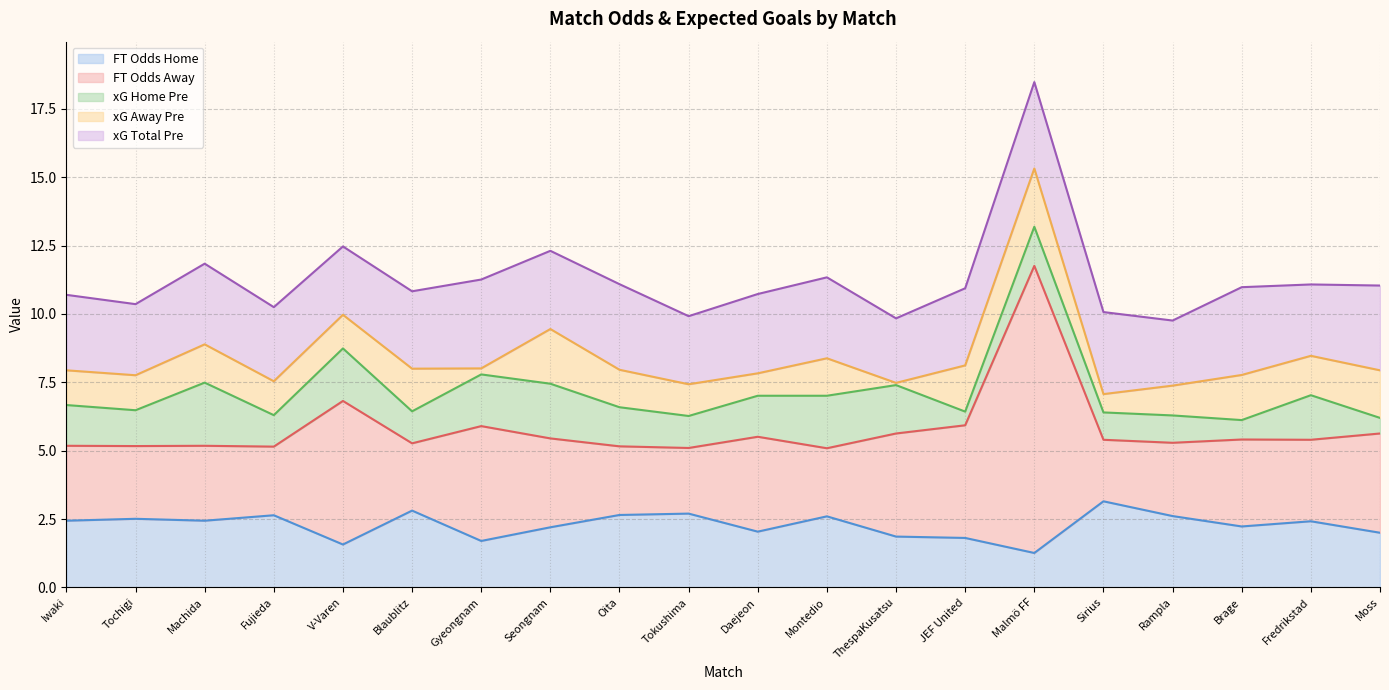

In XG_Total_Pre, how many points are lower than both neighbors (excluding endpoints)?

7